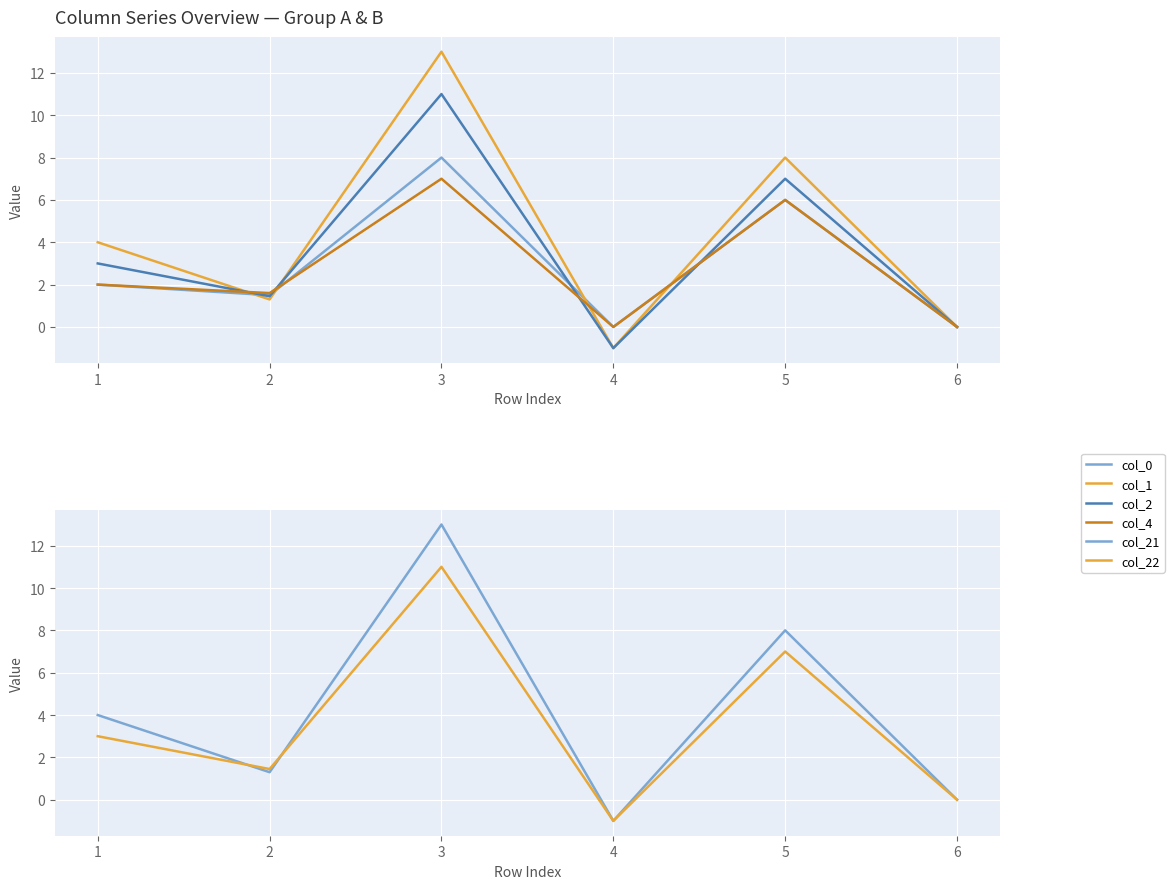

How many lines are shown in the chart?

6